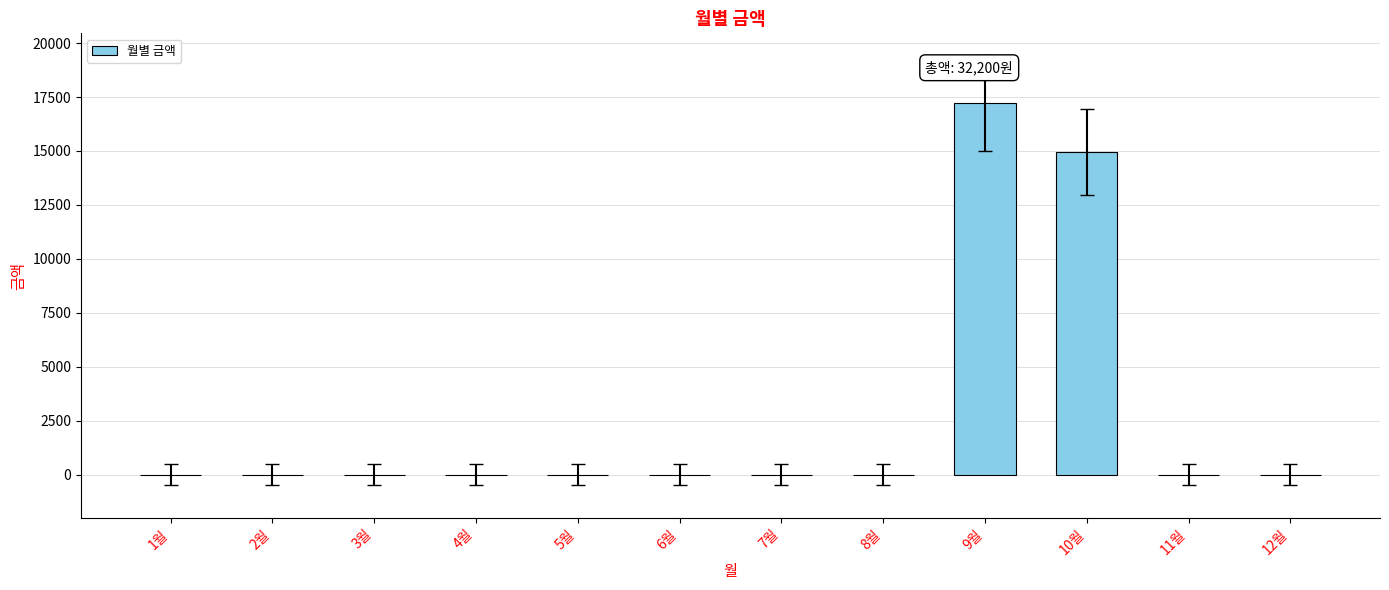

What is the average value?

2683